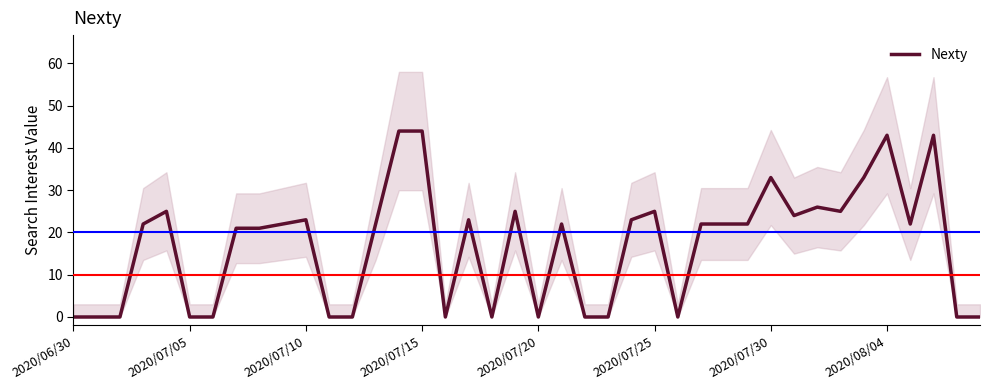

What is the maximum value for Nexty?

44